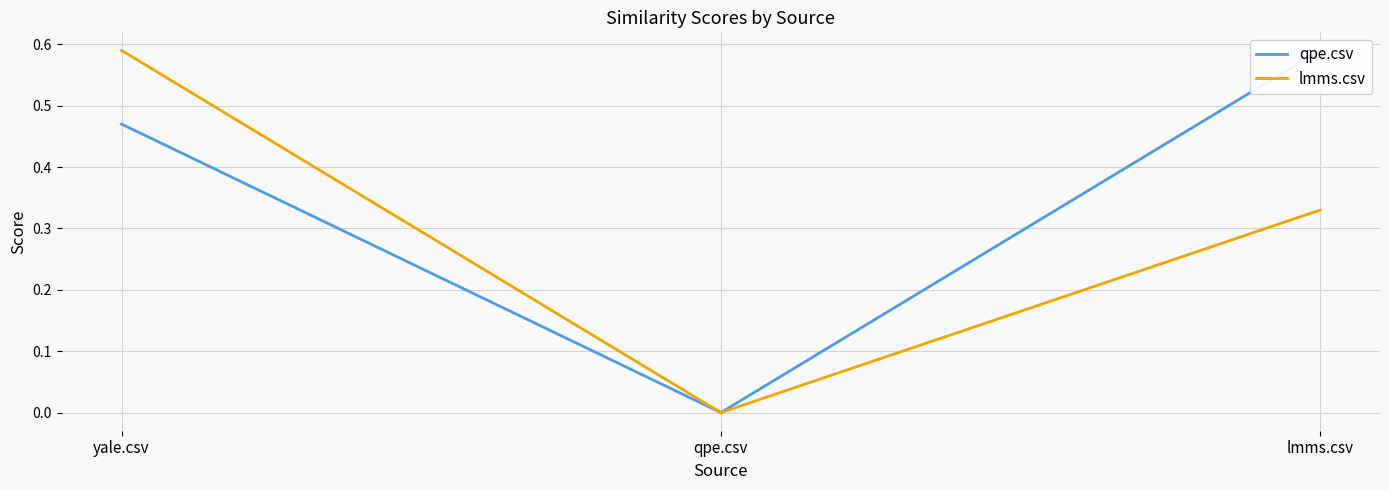

How many data points does each series have?

3